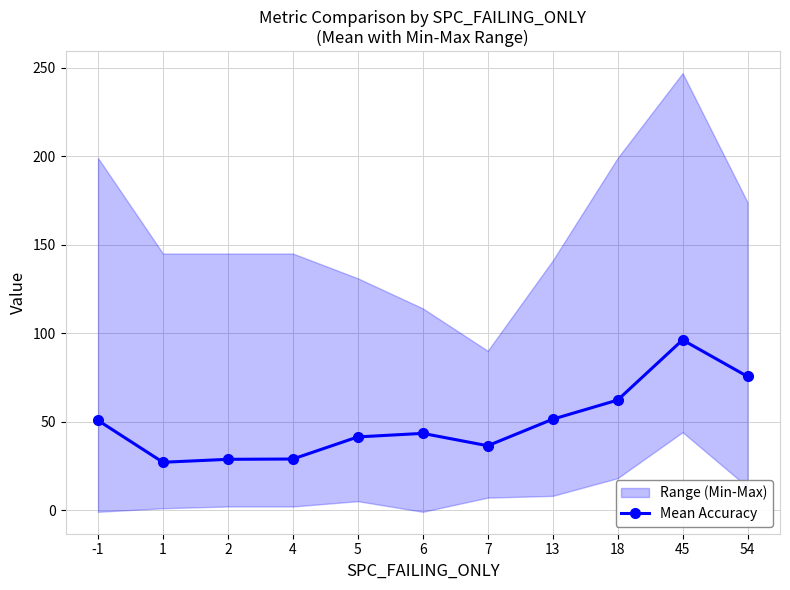

At which label is the value closest to 61?

18